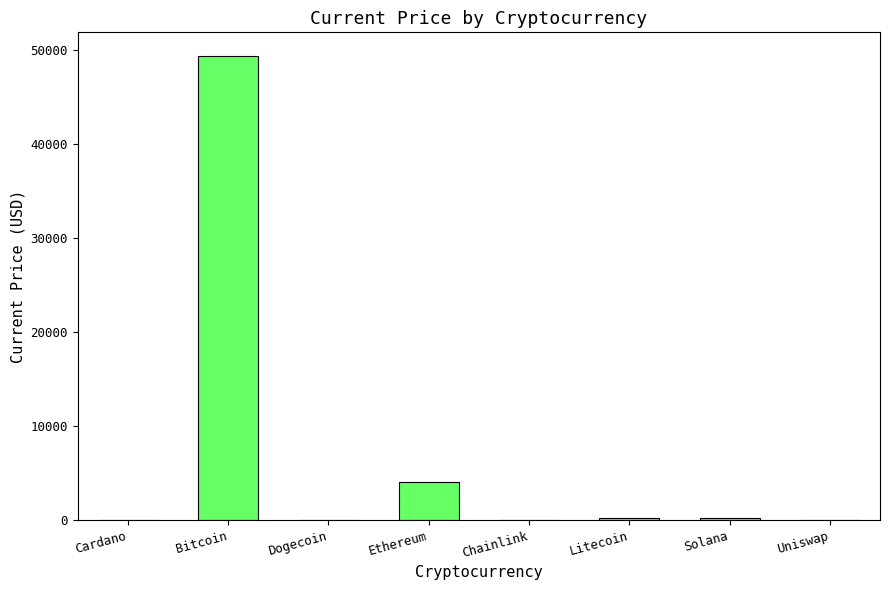

What is the approximate value at Bitcoin?

49393.0